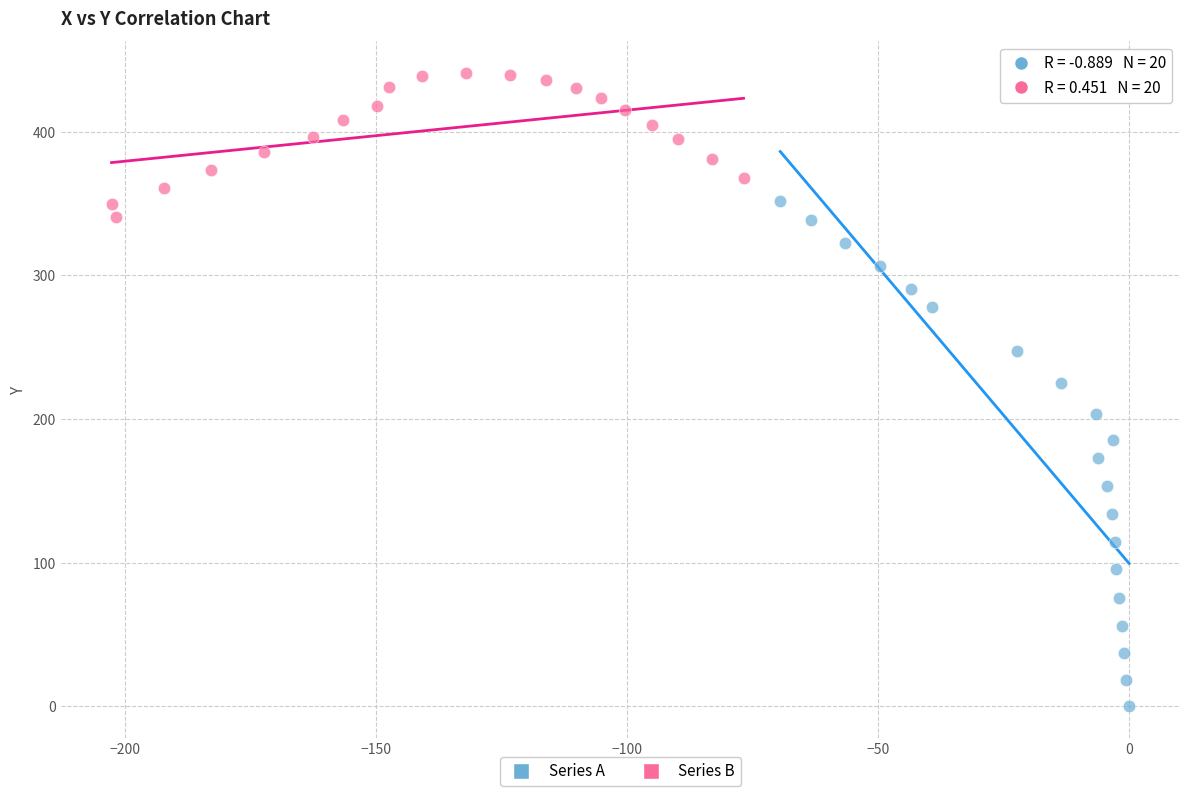

Which series reaches the minimum Y coordinate?

Series A